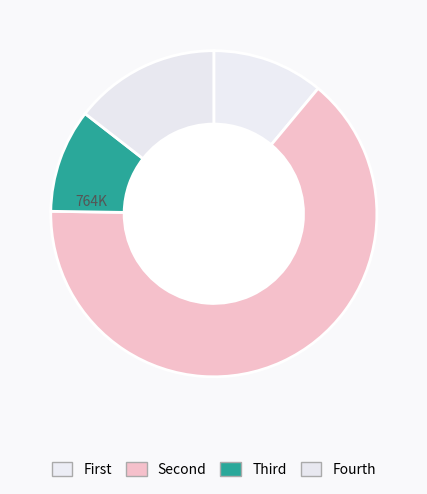

How many slices are in this pie chart?

4